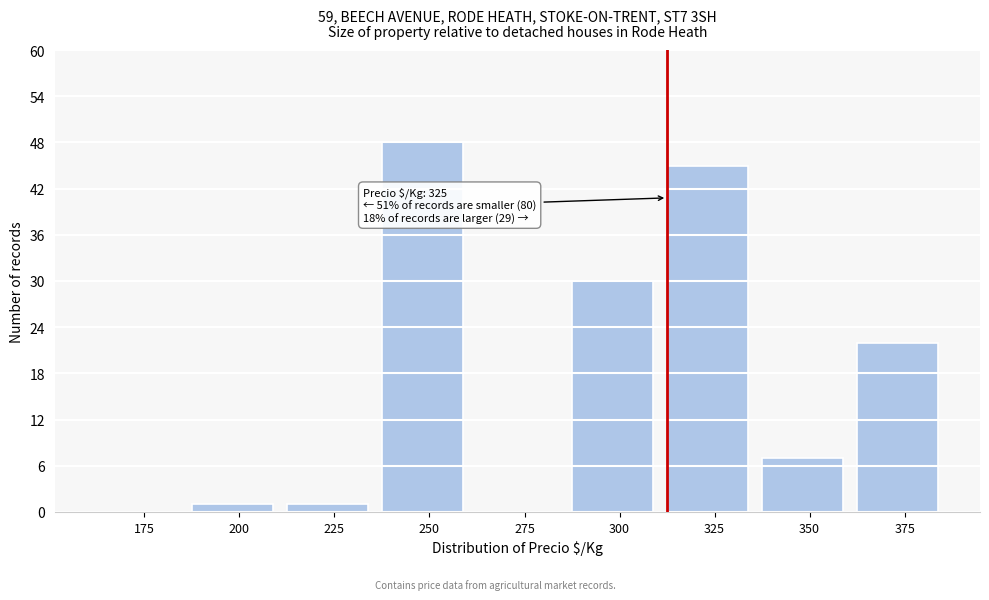

Reading right to left, list all the values displayed in this chart.

375=22	350=7	325=45	300=30	275=0	250=48	225=1	200=1	175=0